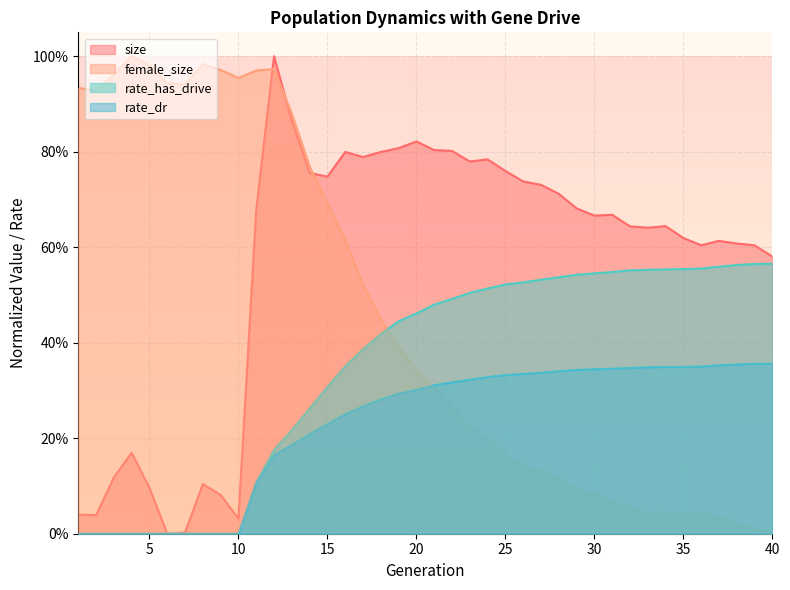

What is the value of the size point at the 37th from the left?

0.6